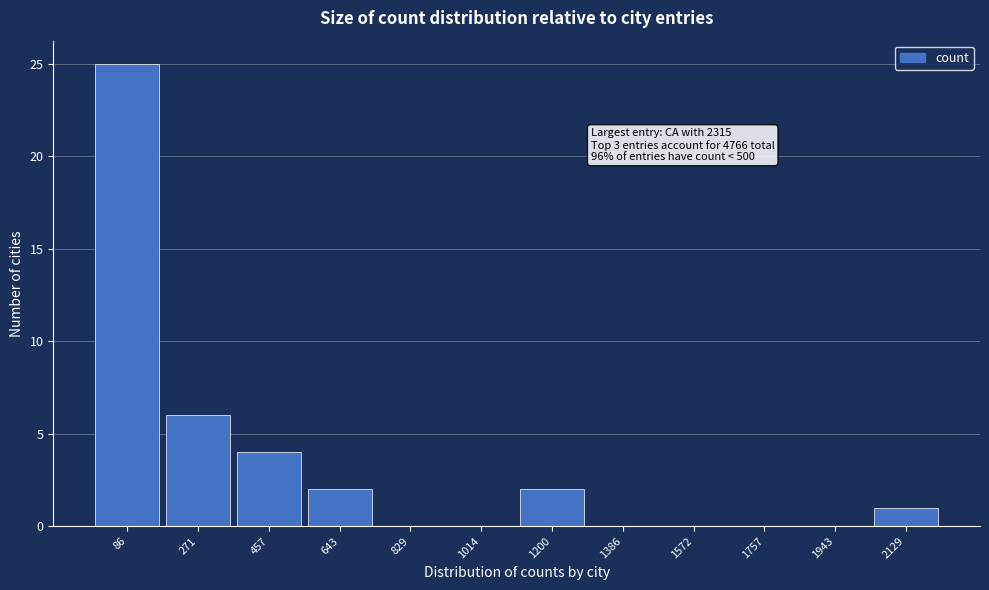

Reading right to left, what are all the values shown in this chart?

2129=1	1943=0	1757=0	1572=0	1386=0	1200=2	1014=0	829=0	643=2	457=4	271=6	86=25